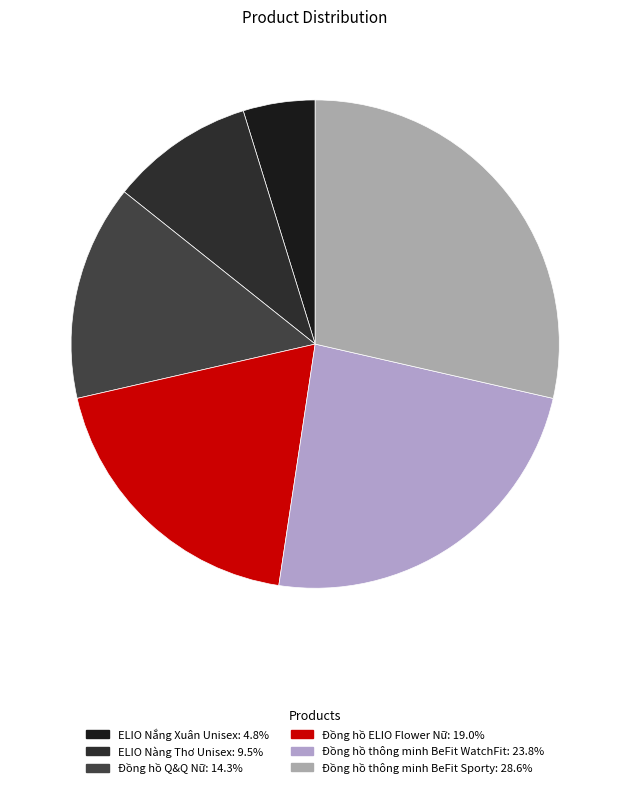

What percentage is the ELIO Nàng Thơ Unisex slice, to the nearest percent?

10%